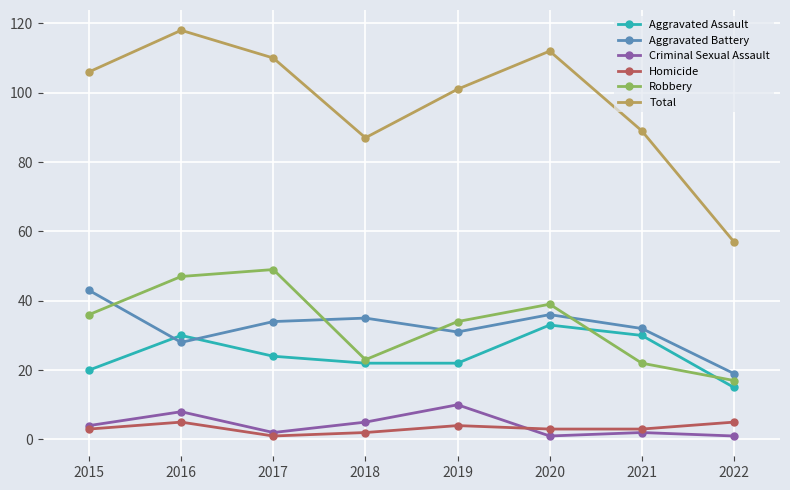

True or false: Robbery and Homicide intersect in this chart.

False